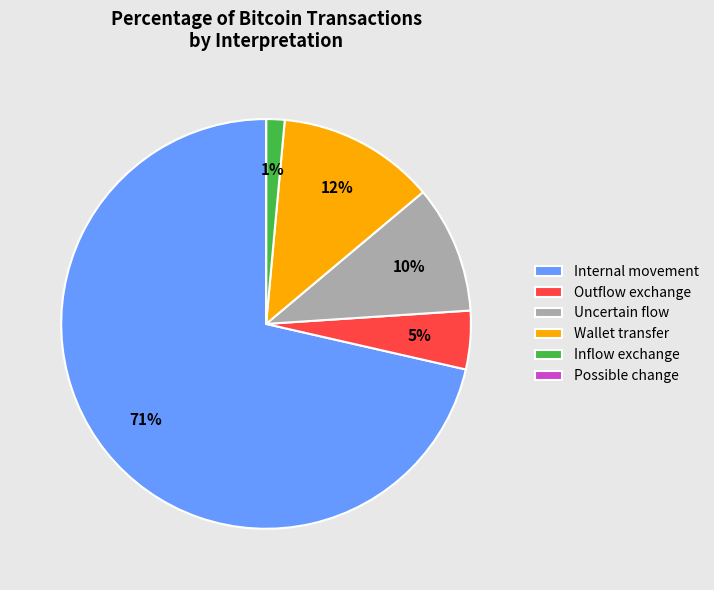

To the nearest percent, what percentage of the pie is Uncertain flow?

10%